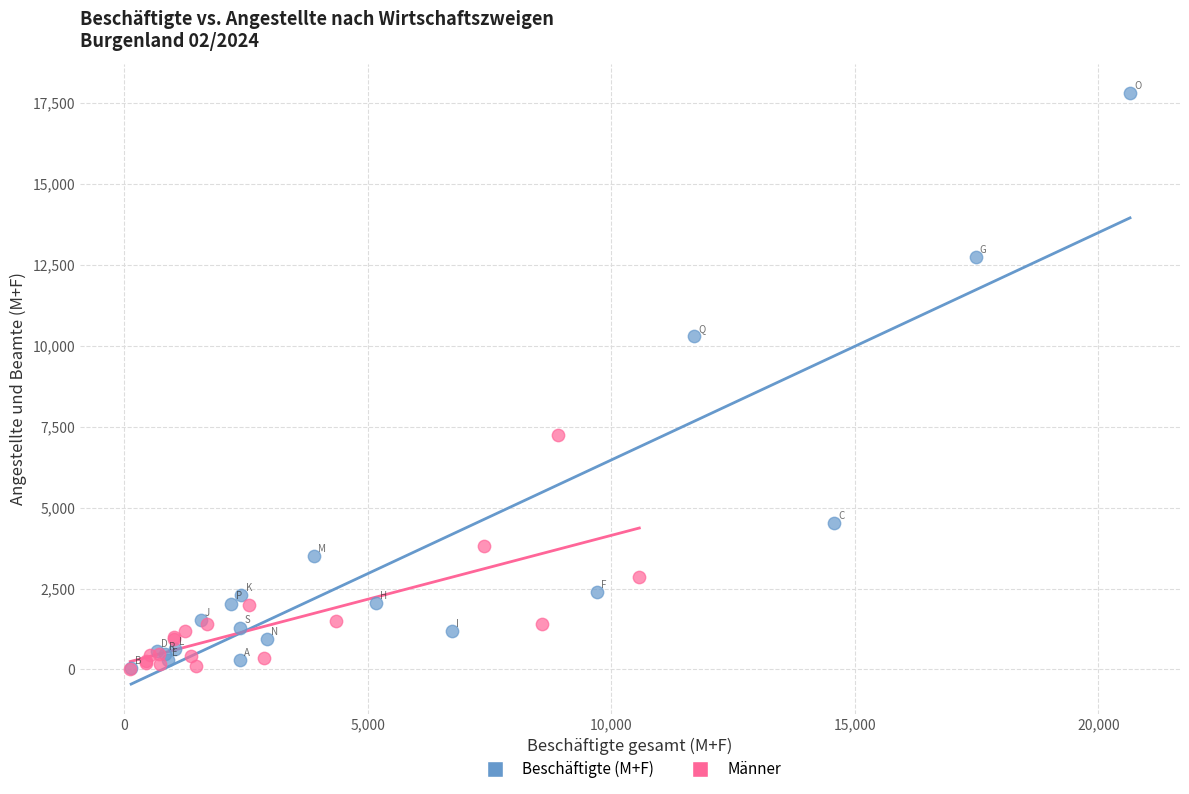

Which series has the largest Y range (max minus min)?

Beschäftigte (M+F)